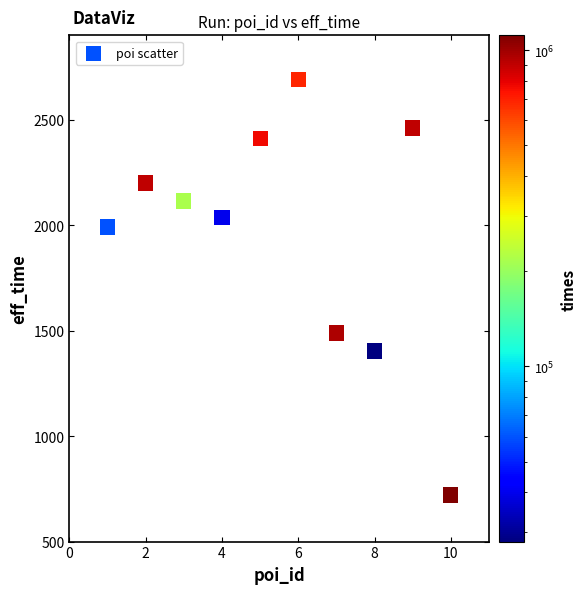

What Y value in the scatter plot is closest to 1705?

1489